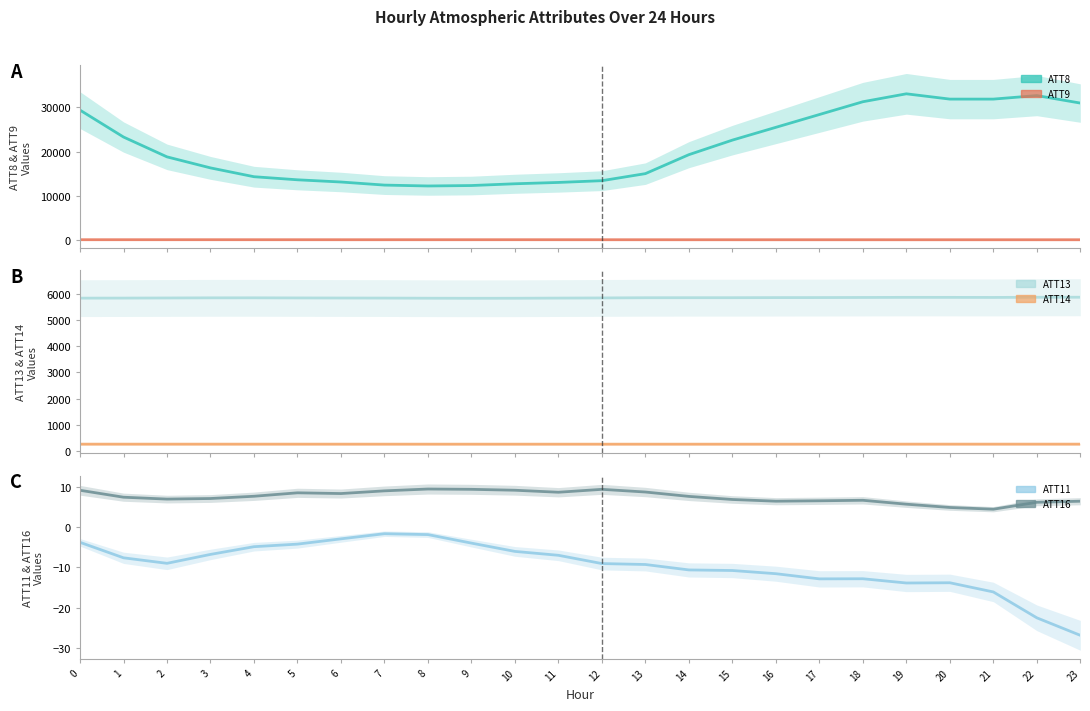

Reading right to left, extract all data points from this chart.

ATT8: 31000.0	32700.0	31900.0	31900.0	33100.0	31300.0	28400.0	25500.0	22600.0	19300.0	15000.0	13400.0	13000.0	12700.0	12300.0	12200.0	12400.0	13100.0	13600.0	14300.0	16300.0	18800.0	23300.0	29400.0
ATT9: 5.3	3.0	4.5	3.8	3.1	4.8	5.5	4.6	4.8	5.8	7.6	8.5	11.9	14.4	11.9	11.9	11.1	11.5	12.4	14.1	15.5	14.9	14.8	12.6
ATT13: 5862.3	5860.5	5854.1	5856.4	5857.2	5853.1	5849.3	5848.0	5844.4	5844.3	5842.8	5835.3	5829.5	5823.4	5821.9	5824.7	5829.9	5832.5	5835.6	5839.7	5838.9	5834.0	5829.4	5827.3
ATT14: 267.2	267.0	267.2	267.3	267.0	266.4	266.3	266.0	265.9	266.0	266.2	266.2	266.0	265.8	266.0	266.2	266.4	266.7	266.9	266.9	266.8	267.0	267.0	266.8
ATT11: -26.9	-22.6	-16.1	-13.8	-13.9	-12.8	-12.9	-11.6	-10.8	-10.6	-9.3	-9.1	-7.0	-6.0	-4.0	-1.8	-1.6	-2.9	-4.2	-4.8	-6.8	-9.0	-7.6	-3.8
ATT16: 6.5	6.2	4.5	4.9	5.7	6.7	6.6	6.5	6.9	7.7	8.8	9.4	8.7	9.2	9.4	9.5	9.1	8.4	8.6	7.7	7.2	7.0	7.5	9.2